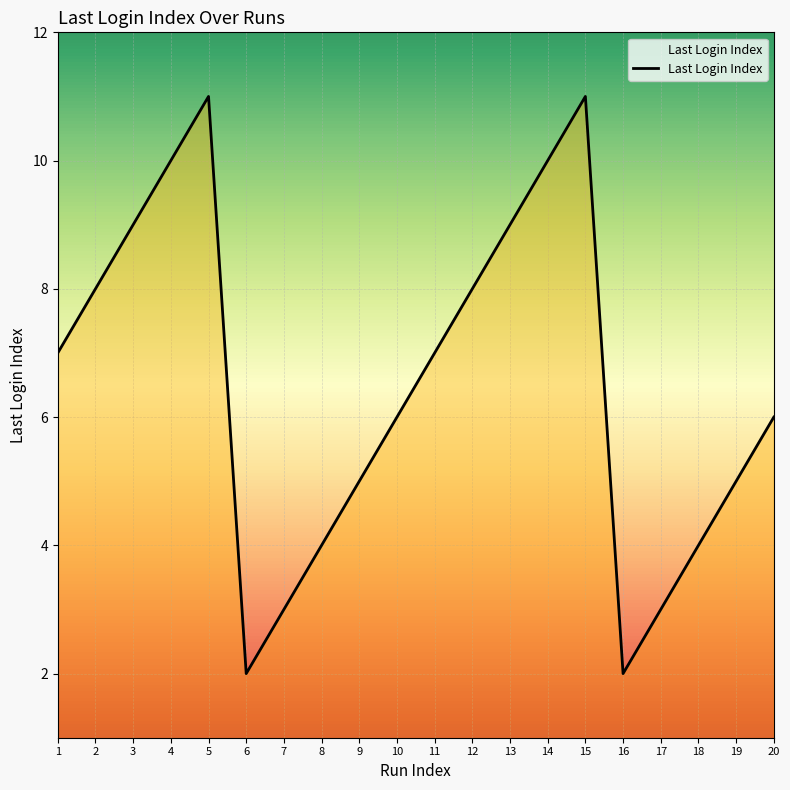

What is the minimum value shown in the chart?

2